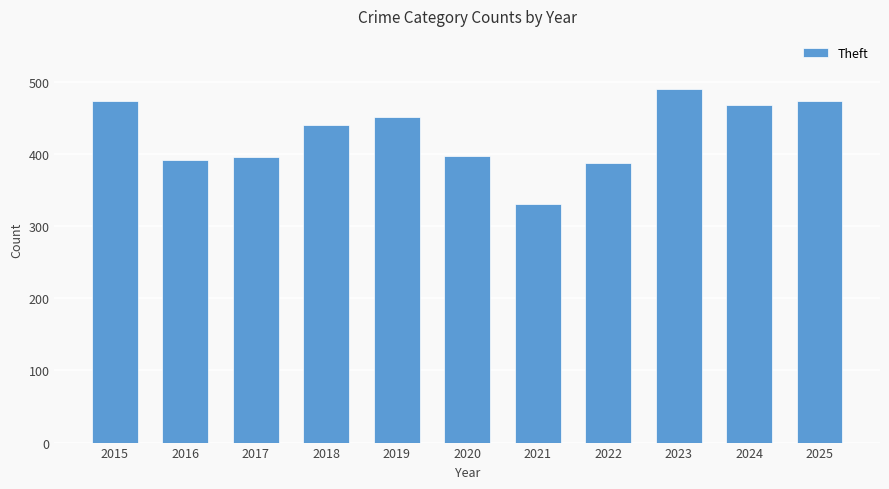

What is the average value?

427